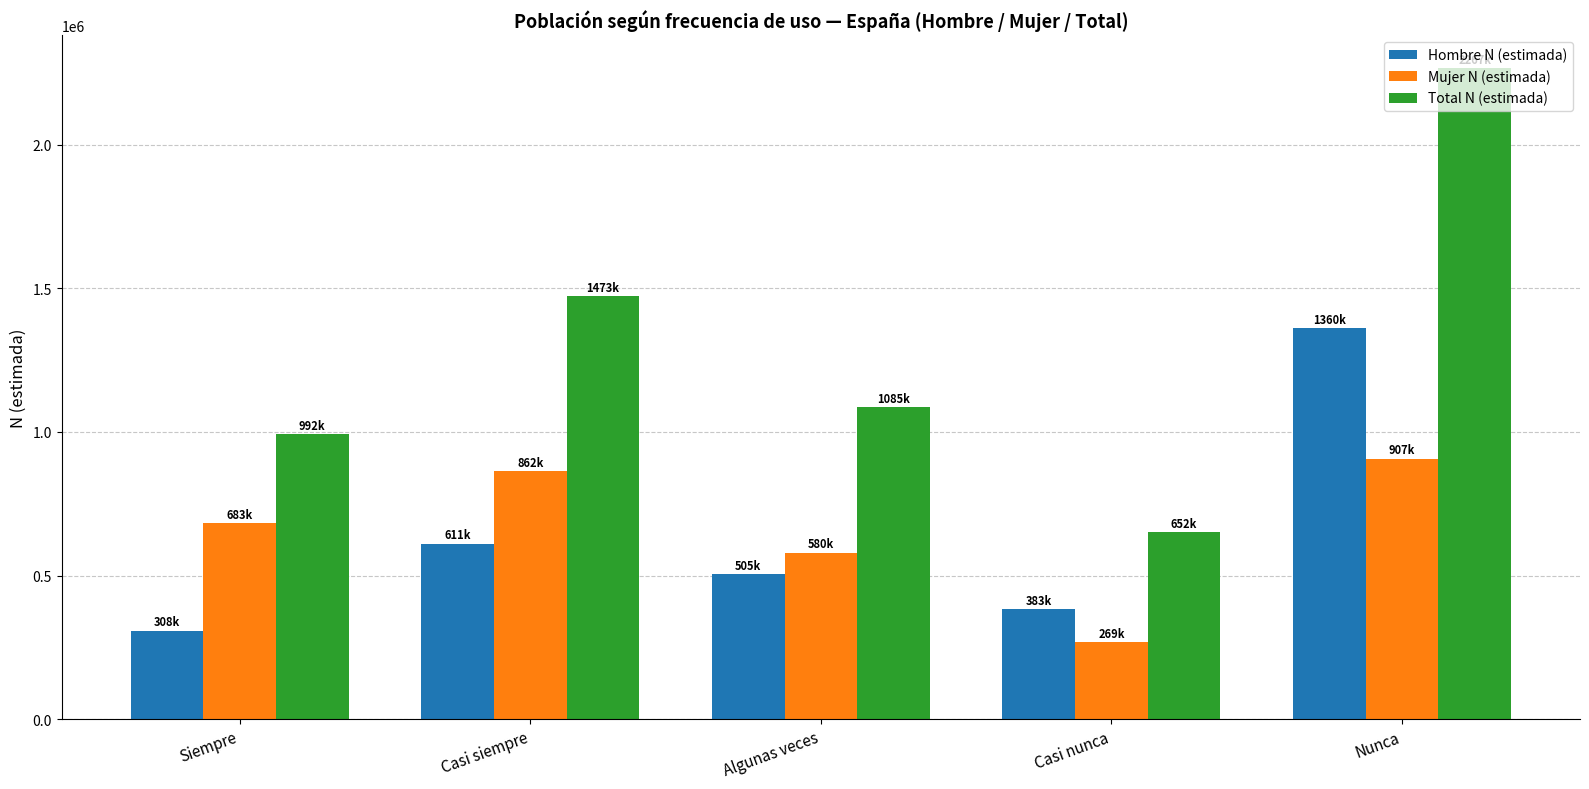

Rank the categories by Total N (estimada) value from lowest to highest.

Casi nunca, Siempre, Algunas veces, Casi siempre, Nunca